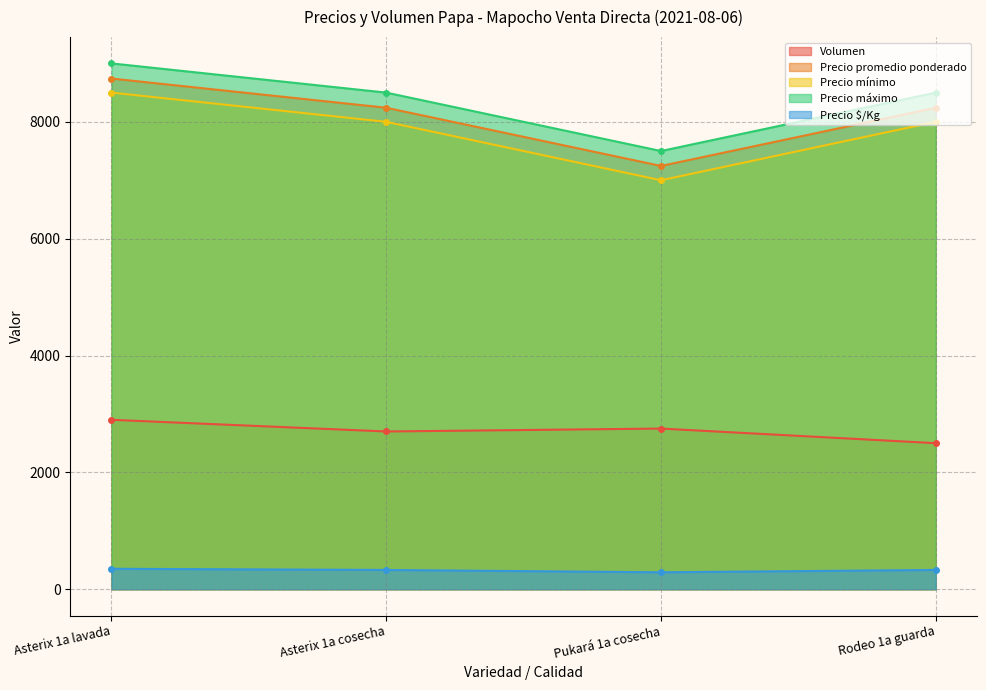

The value of Precio $/Kg at Rodeo 1a guarda is 165. True or false?

False